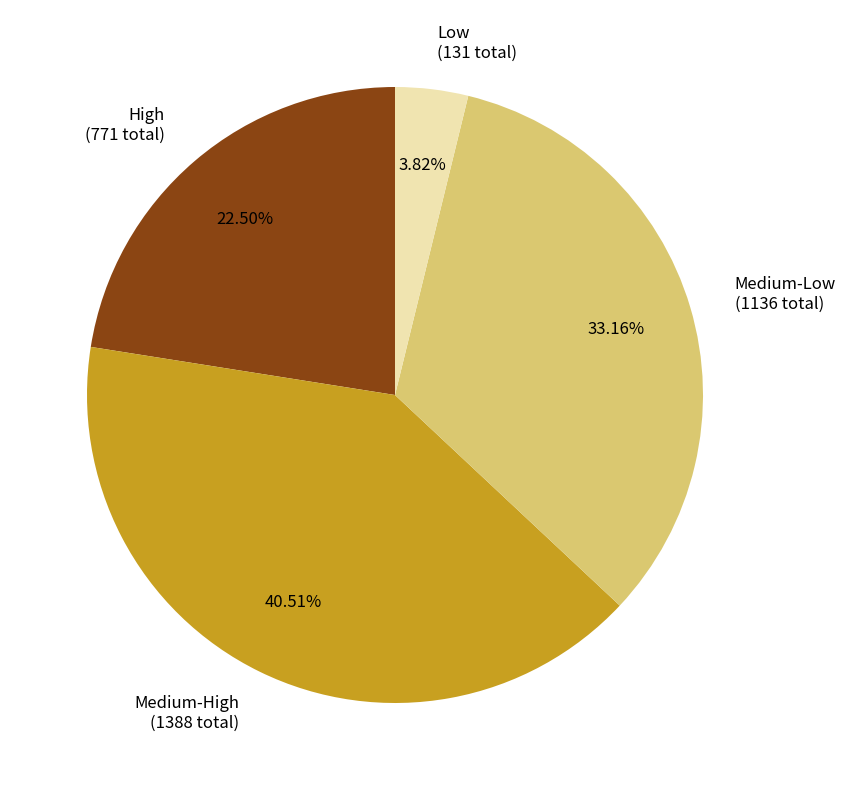

Rank the categories by value from highest to lowest.

Medium-High (1388 total), Medium-Low (1136 total), High (771 total), Low (131 total)